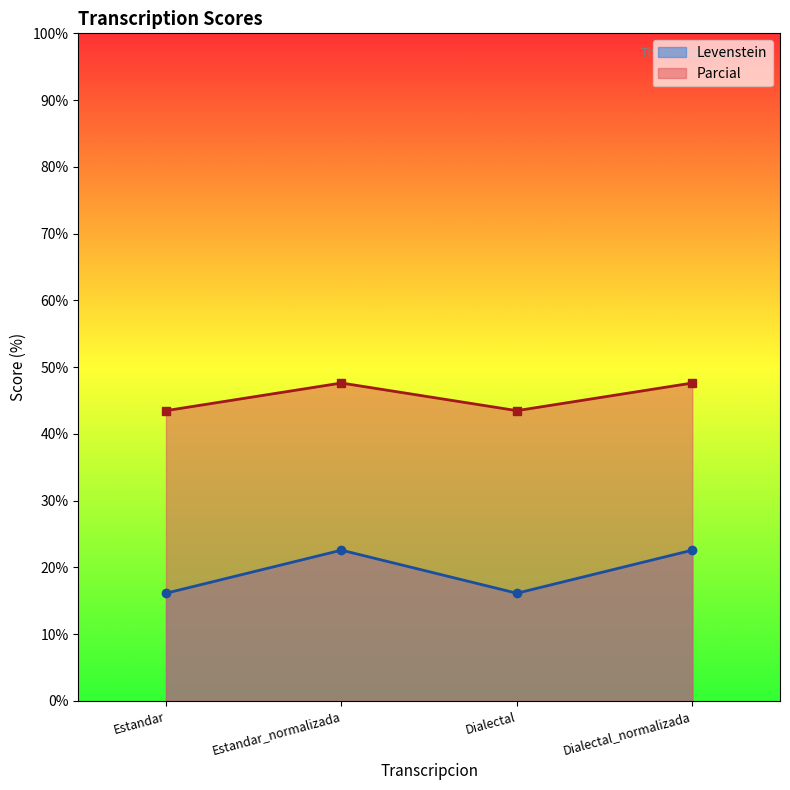

Reading left to right, transcribe all the data shown in this chart.

Levenstein: Estandar=16.1	Estandar_normalizada=22.6	Dialectal=16.1	Dialectal_normalizada=22.6
Parcial: Estandar=43.5	Estandar_normalizada=47.6	Dialectal=43.5	Dialectal_normalizada=47.6